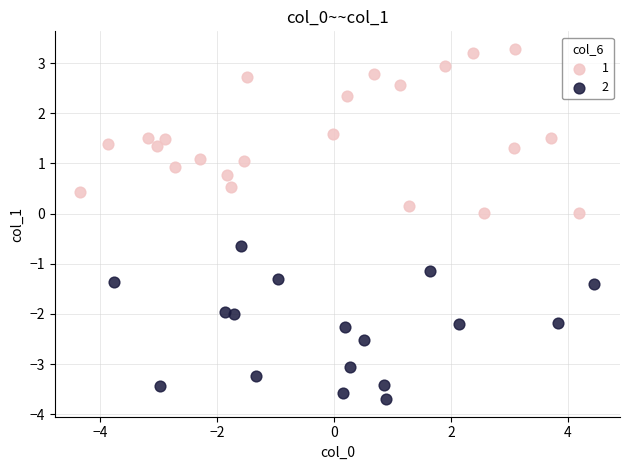

What are all the series names shown in the legend?

1, 2